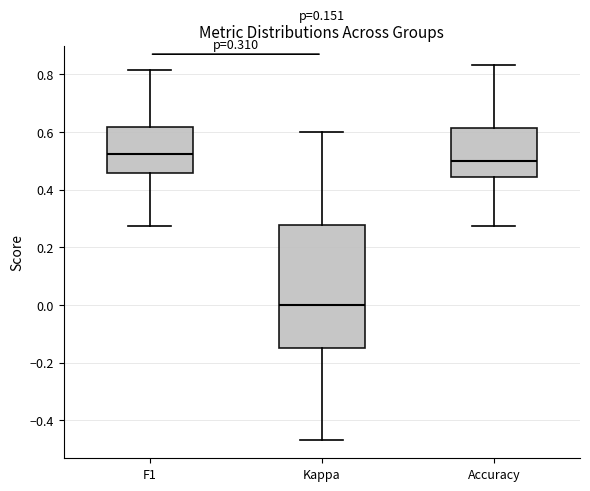

Which box's median line is the highest?

F1